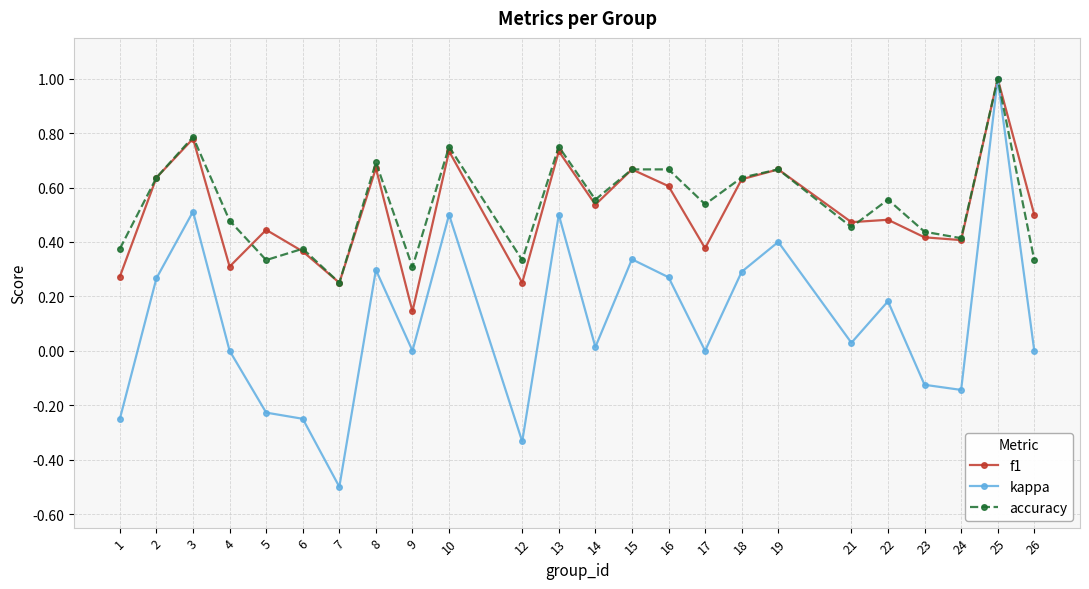

The accuracy series shows 0.6 at 14. True or false?

True